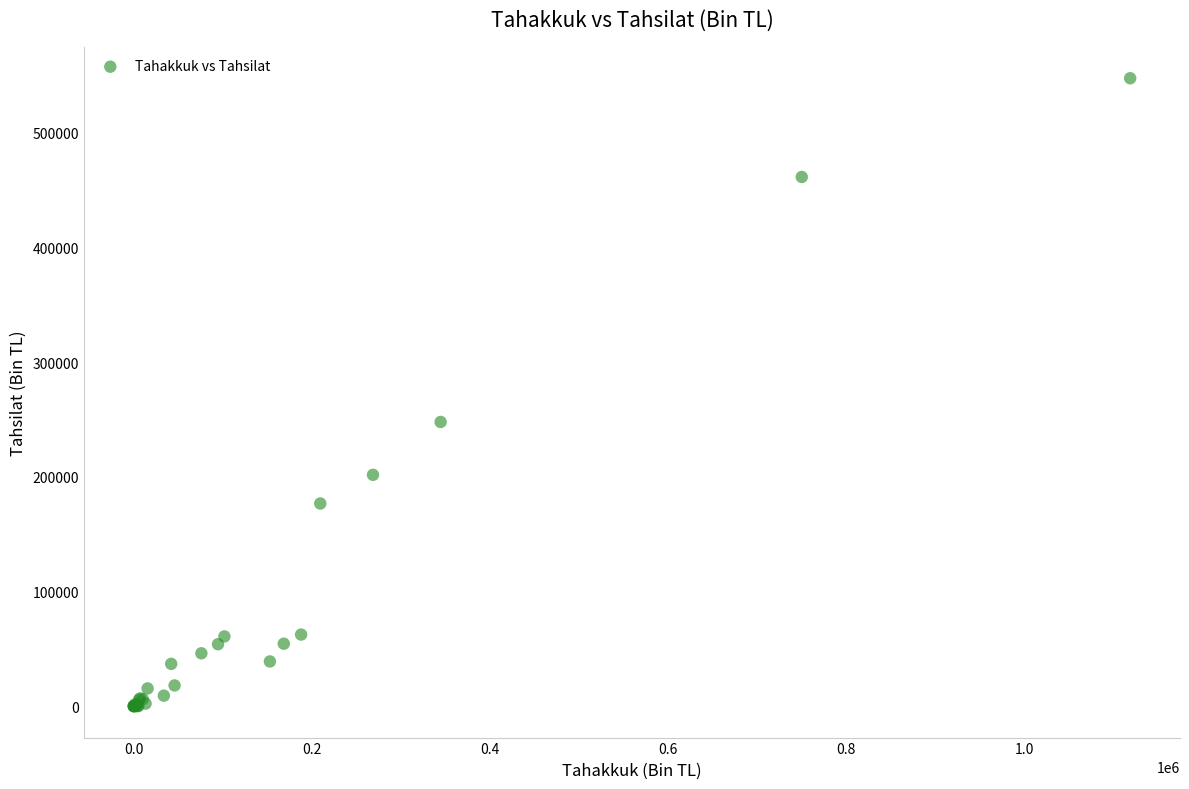

What Y value in the scatter plot is closest to 273802?

247861